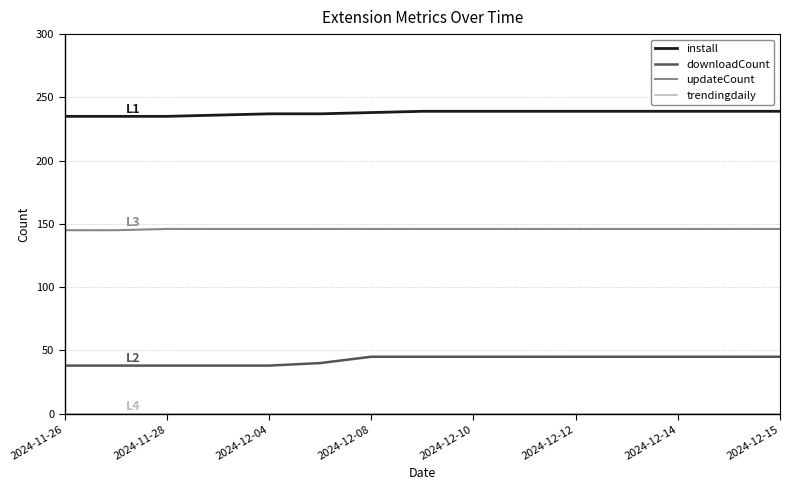

What is the difference between the maximum and minimum values in the downloadCount series?

7